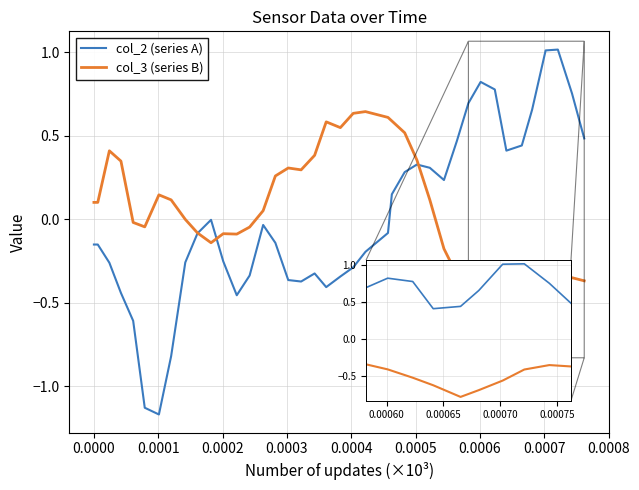

Rank the series by their maximum value, from highest to lowest.

col_2 (series A), col_3 (series B)